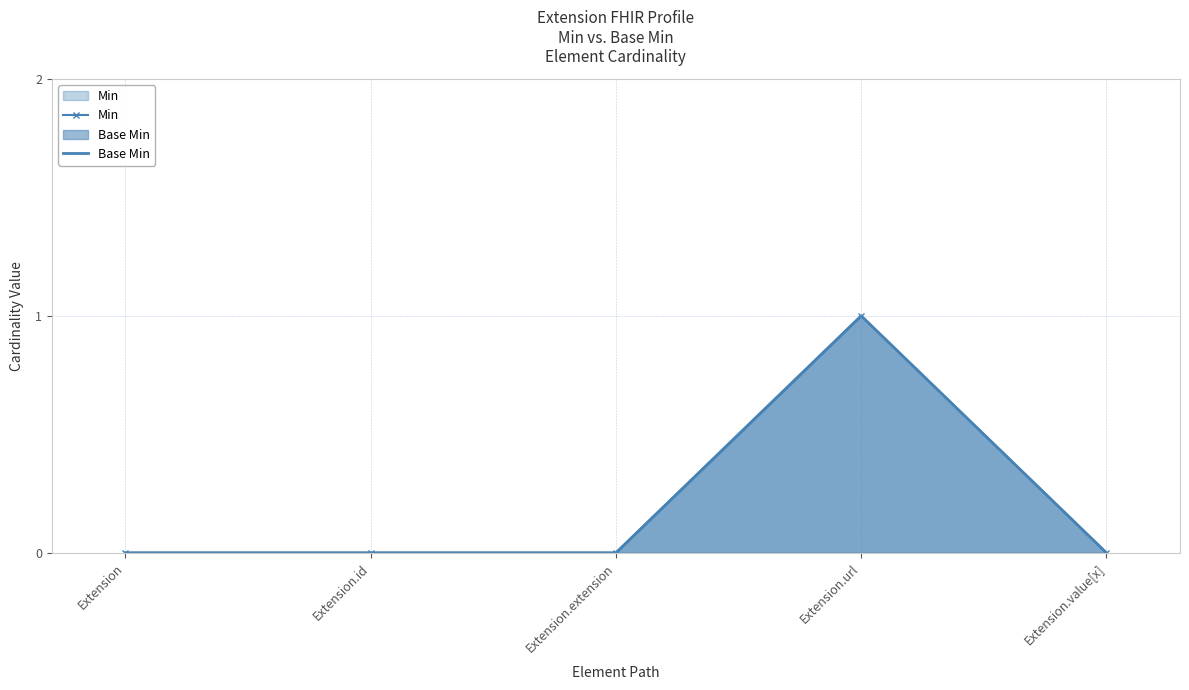

True or false: Base Min and Min cross at least once.

False